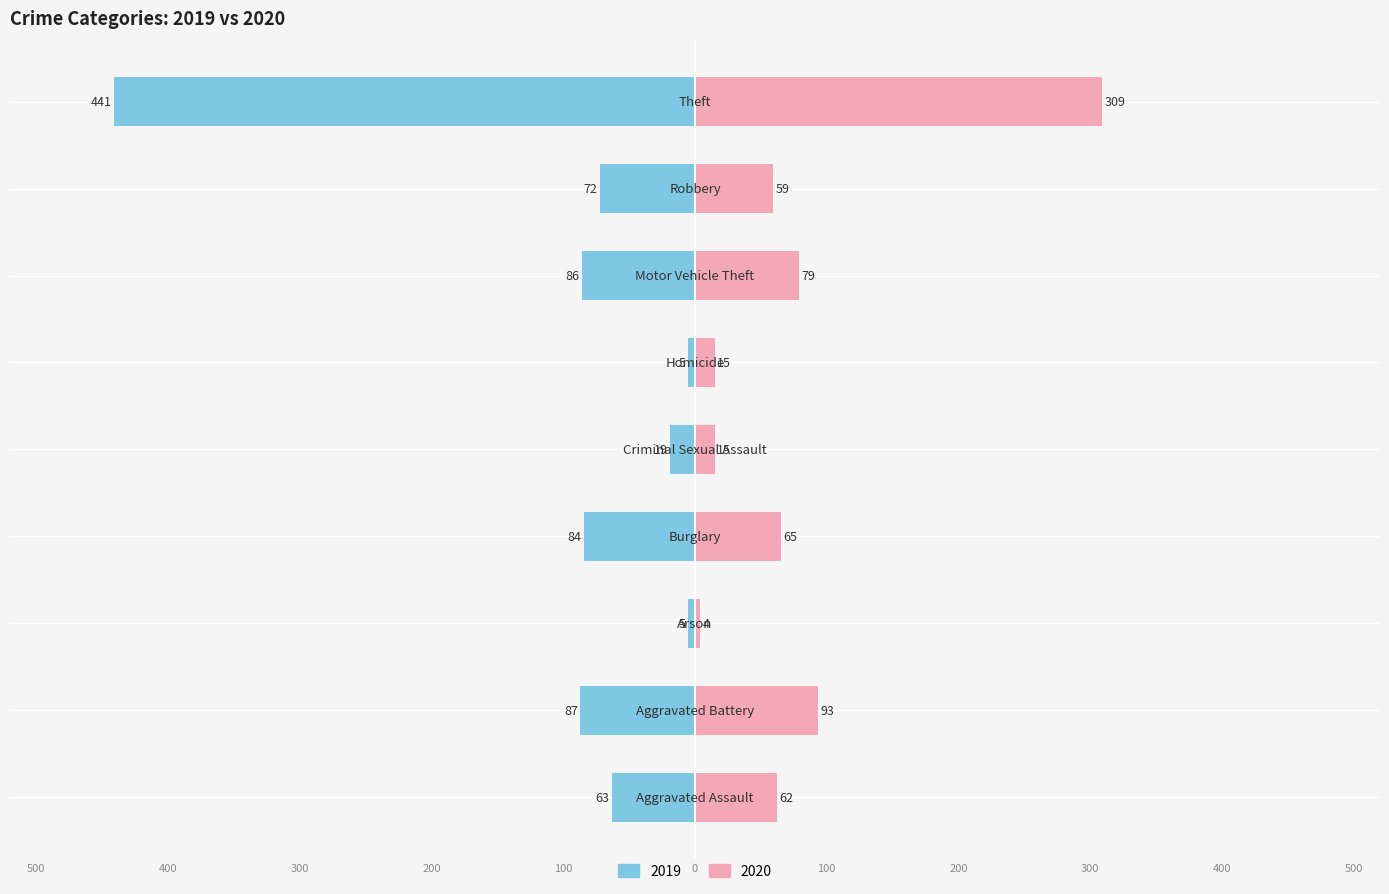

True or false: 2019 has a value of -3 at Arson.

False